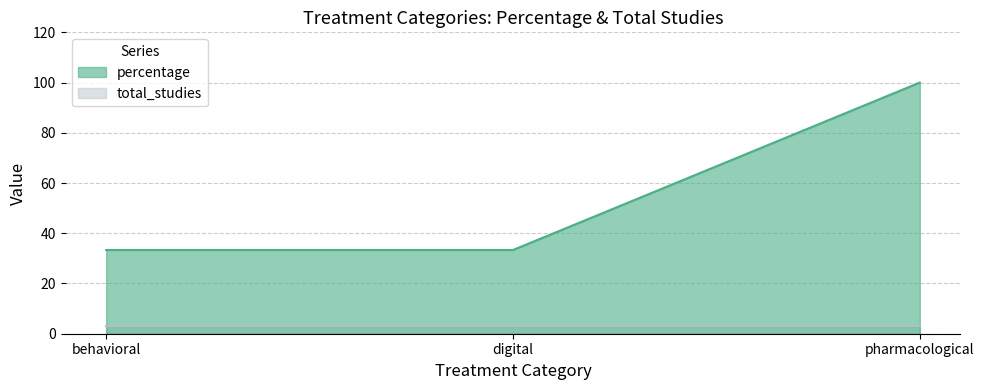

What is the sum of all values?

166.7